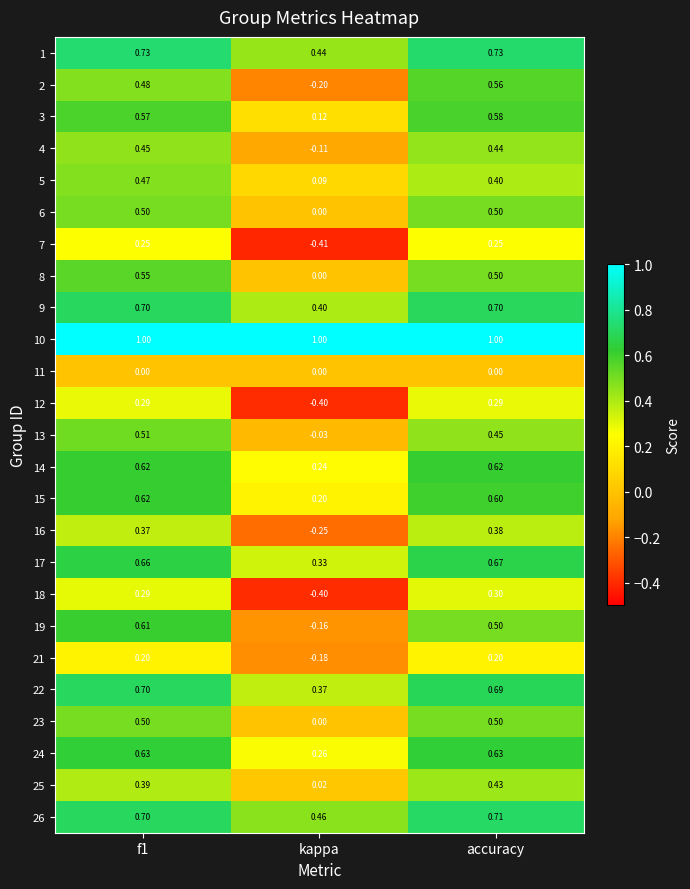

How many series are shown in this chart?

25